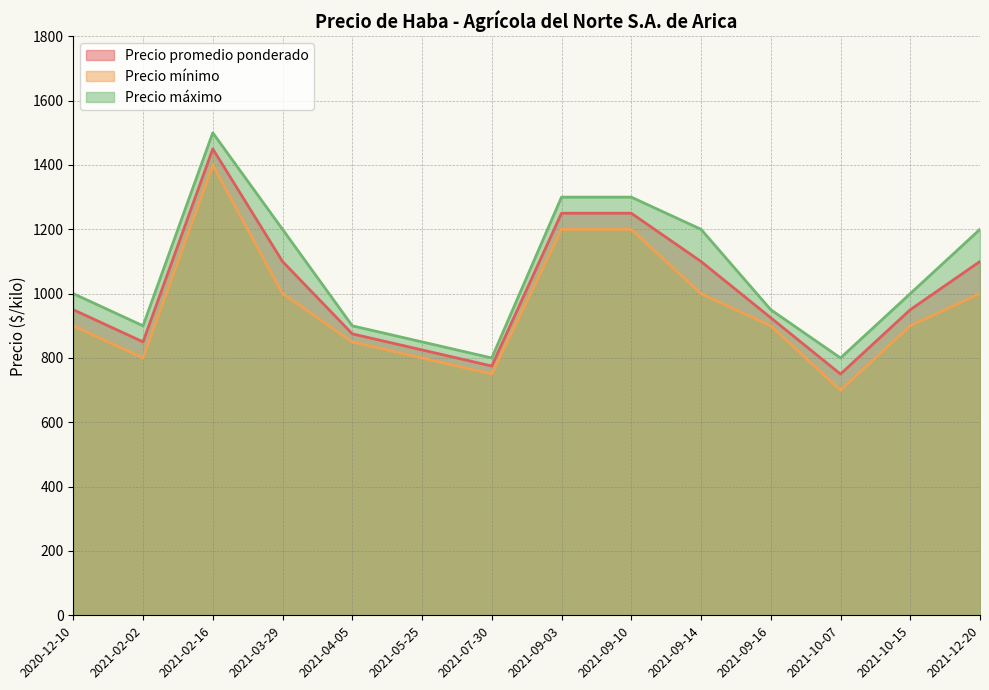

List the labels in order of Precio mínimo value, smallest first.

2021-10-07, 2021-07-30, 2021-02-02, 2021-05-25, 2021-04-05, 2020-12-10, 2021-09-16, 2021-10-15, 2021-03-29, 2021-09-14, 2021-12-20, 2021-09-03, 2021-09-10, 2021-02-16